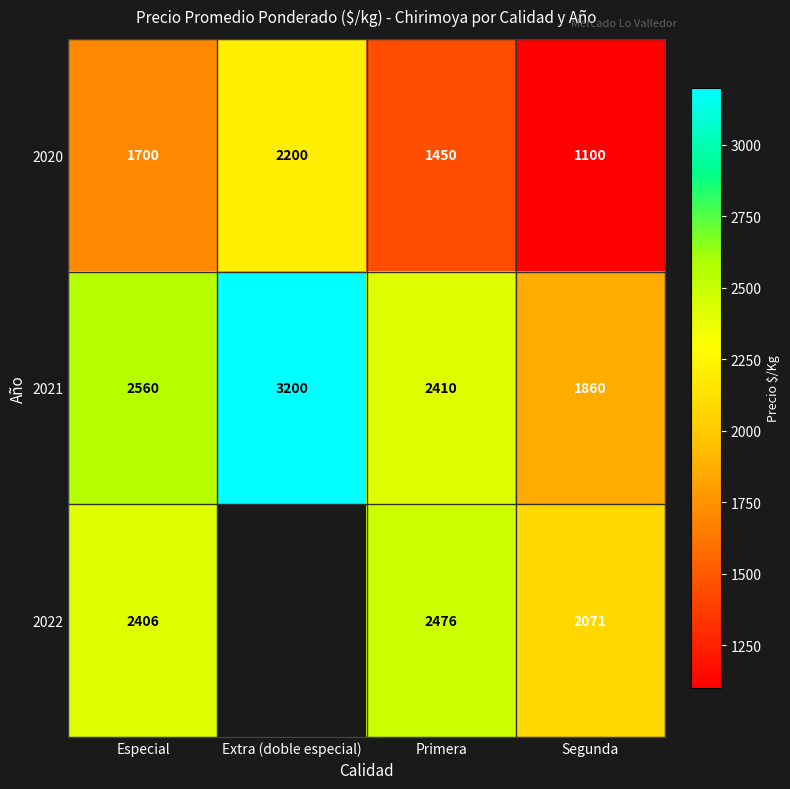

Is the value of 2022 at Segunda greater than the value of 2021 at Segunda?

Yes